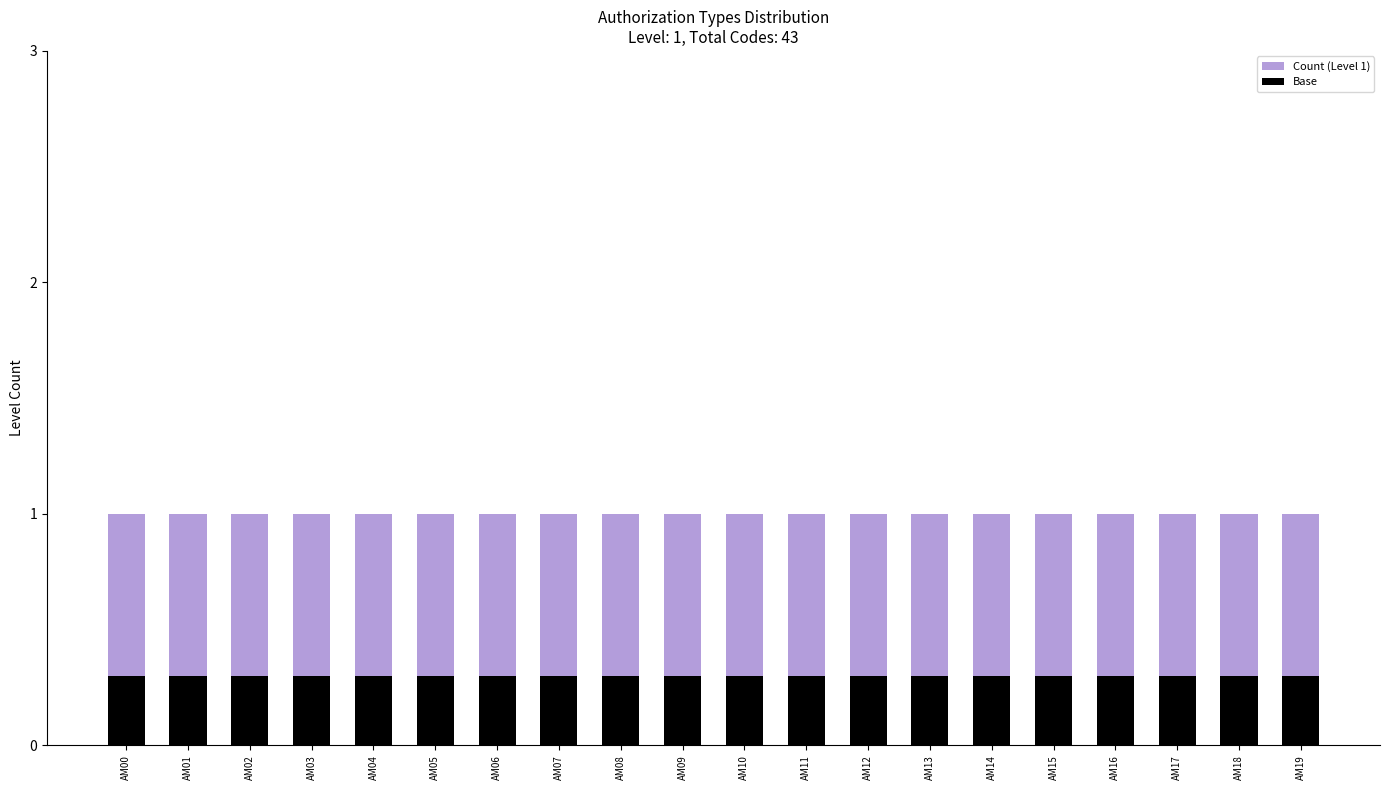

What is the value of the Count (Level 1) bar at the 16th from the left?

1.0